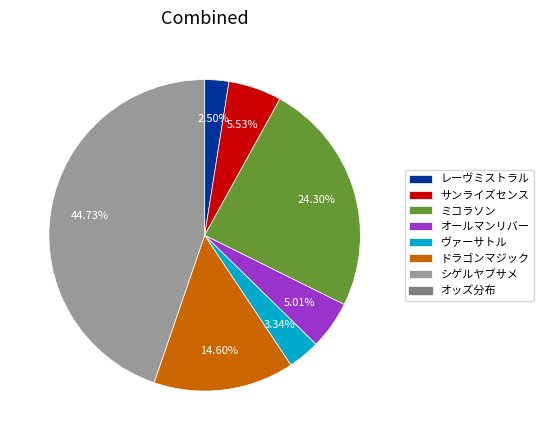

Is there any slice that represents more than half of the pie?

No